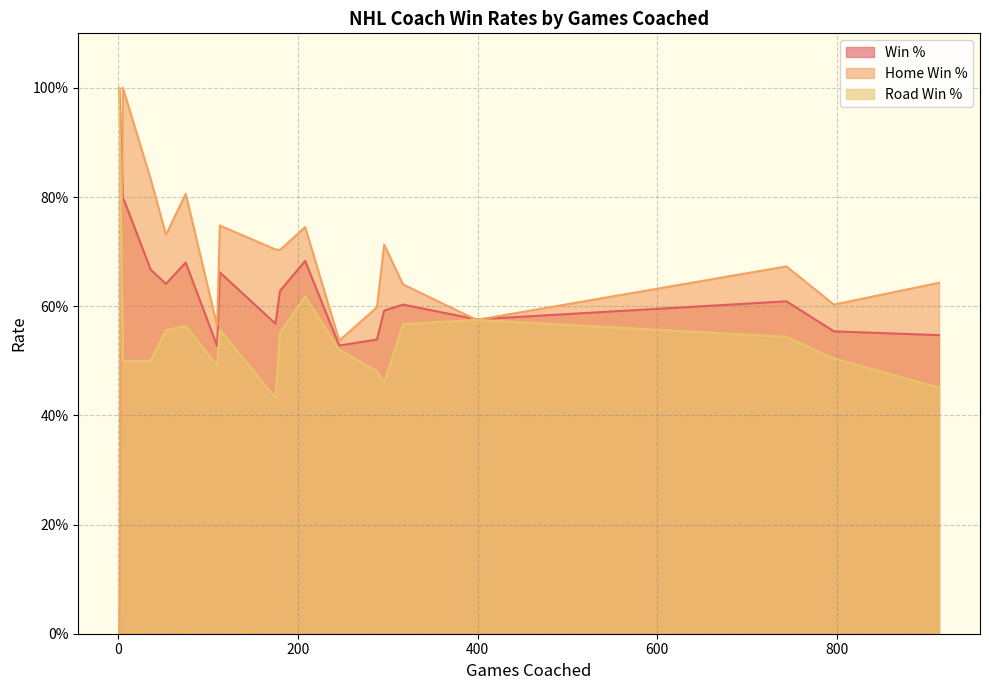

What are all the series names shown in the legend?

Win %, Home Win %, Road Win %